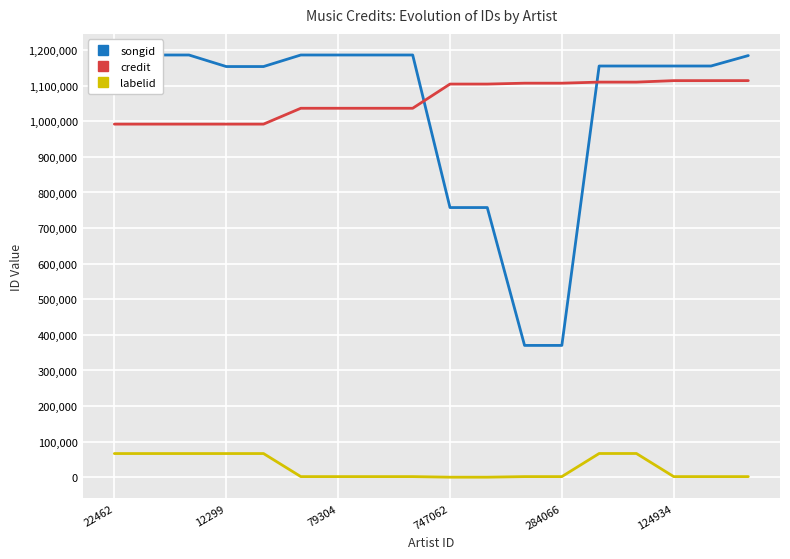

True or false: credit and labelid cross at least once.

False